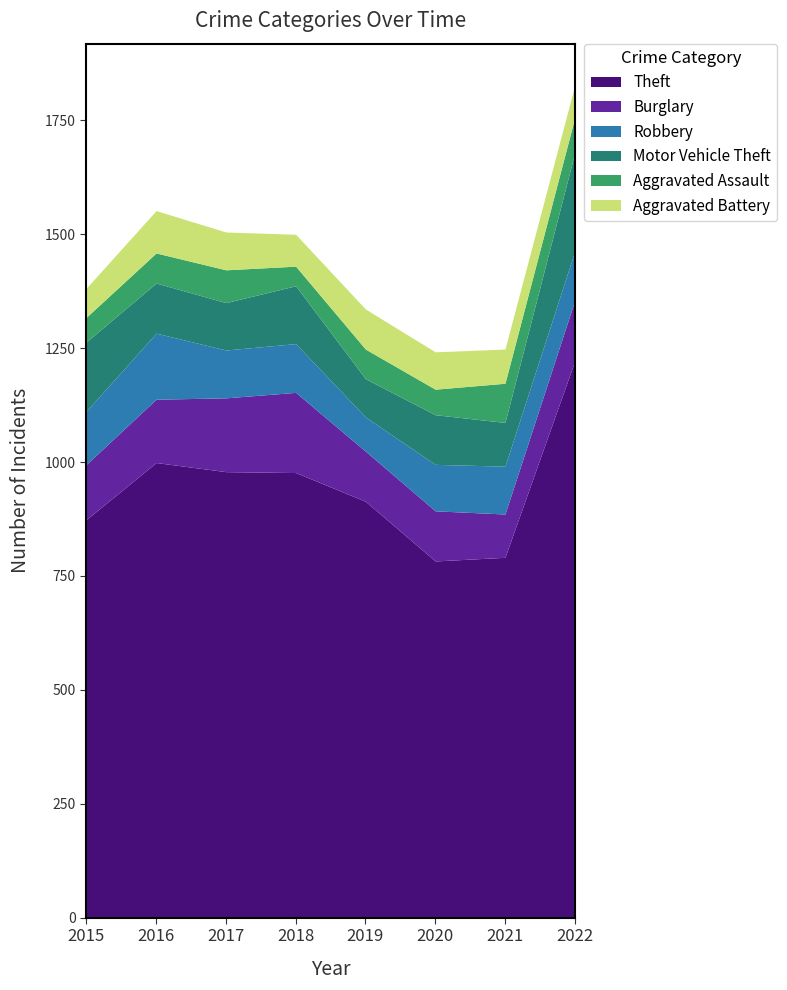

The value of Aggravated Assault at 2020 is 38. True or false?

False